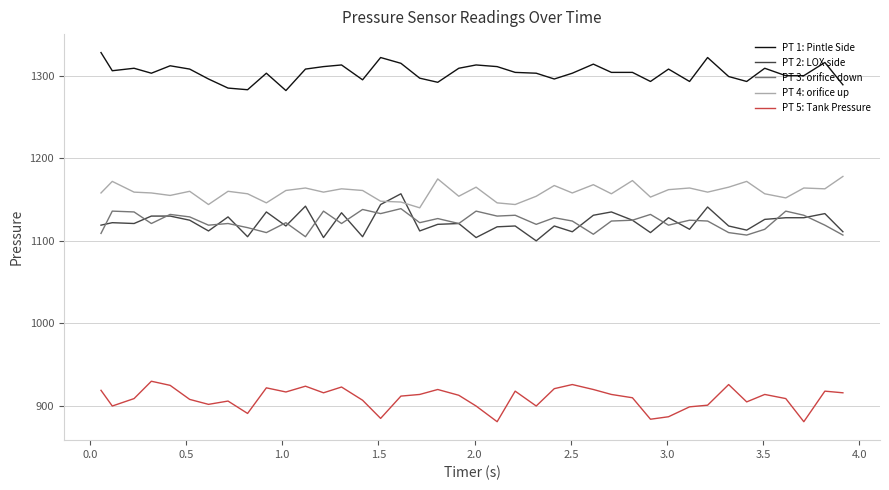

Which series has the largest total across all categories?

PT 1: Pintle Side